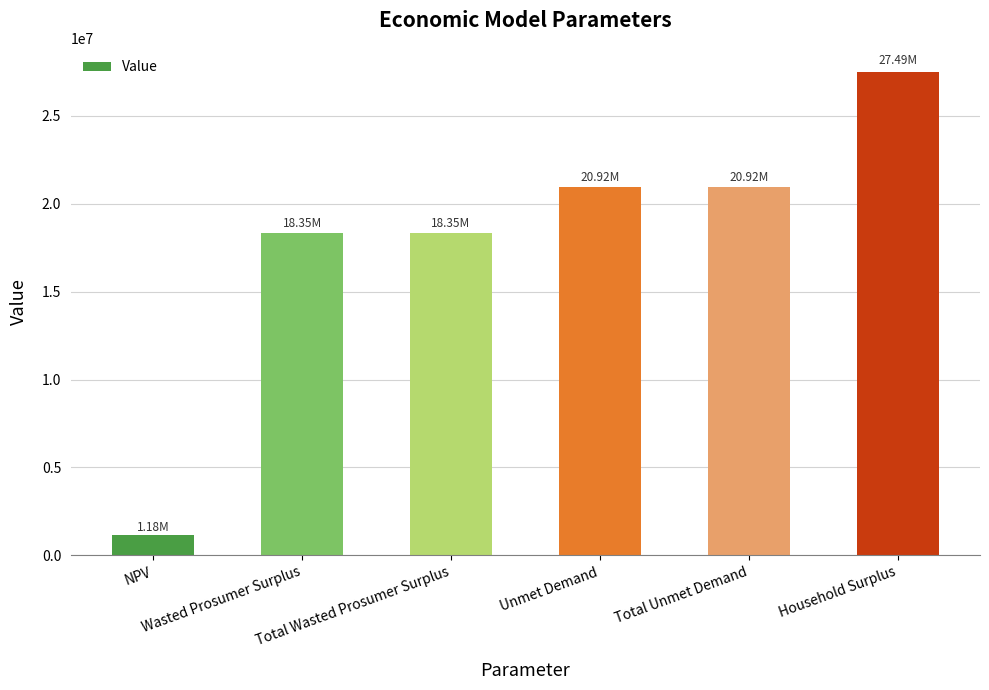

Reading left to right, what are all the values shown in this chart?

1178043.0	18348722.6	18348722.6	20921753.2	20921753.2	27490005.8